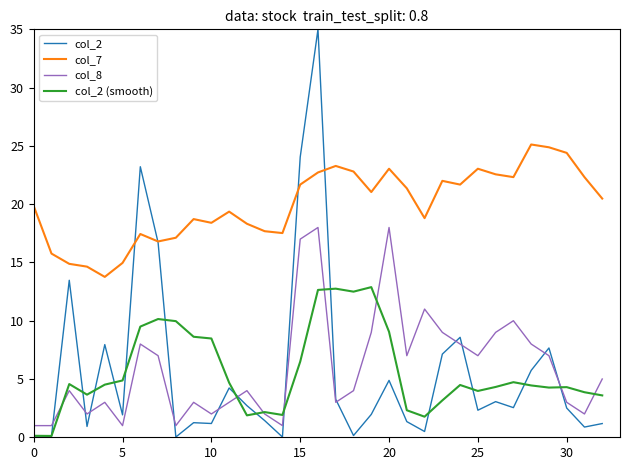

True or false: col_2 (smooth) and col_7 cross at least once.

False